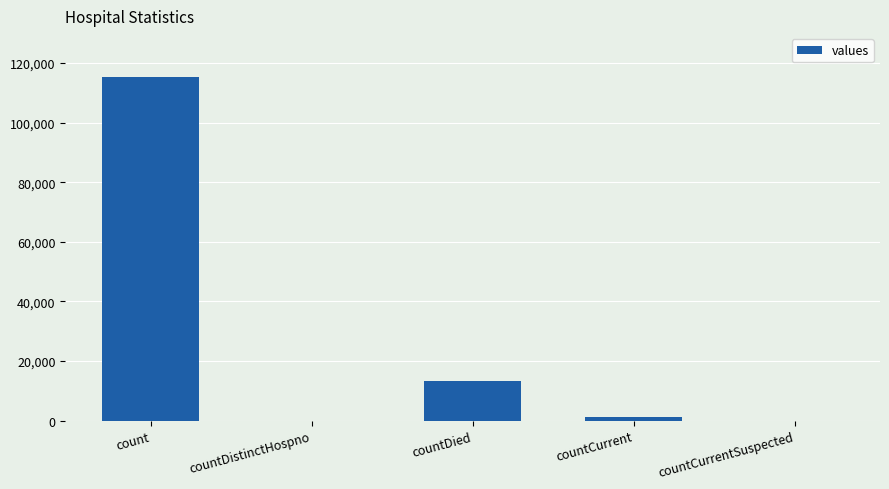

What is the greatest value displayed?

115379